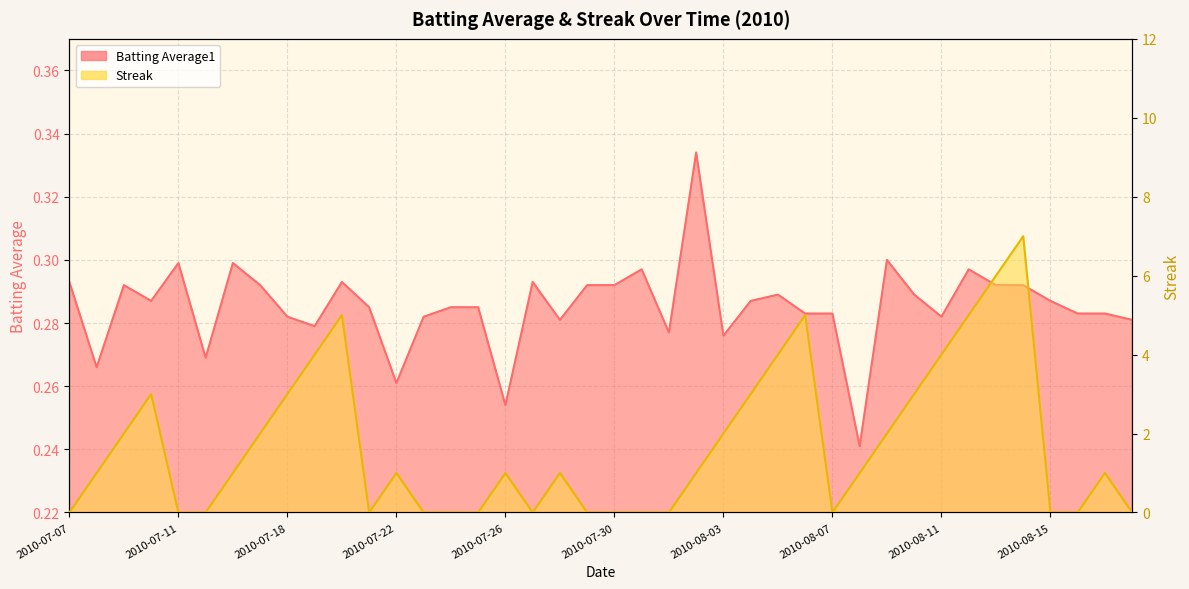

Rank the categories by Streak value from highest to lowest.

2010-08-14, 2010-08-13, 2010-07-20, 2010-08-06, 2010-08-12, 2010-07-19, 2010-08-05, 2010-08-11, 2010-07-10, 2010-07-18, 2010-08-04, 2010-08-10, 2010-07-09, 2010-07-17, 2010-08-03, 2010-08-09, 2010-07-08, 2010-07-16, 2010-07-22, 2010-07-26, 2010-07-28, 2010-08-02, 2010-08-08, 2010-08-17, 2010-07-07, 2010-07-11, 2010-07-15, 2010-07-21, 2010-07-23, 2010-07-24, 2010-07-25, 2010-07-27, 2010-07-29, 2010-07-30, 2010-07-31, 2010-08-01, 2010-08-07, 2010-08-15, 2010-08-16, 2010-08-18